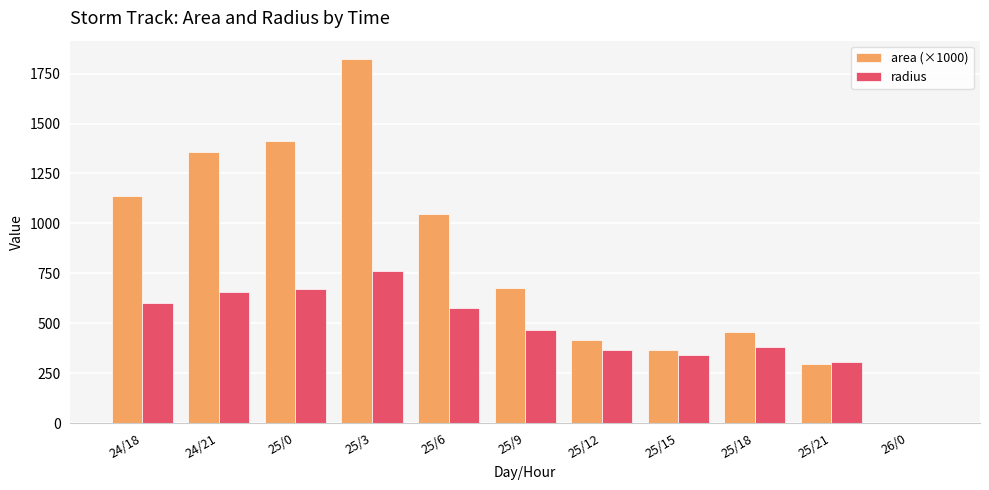

Where is area (×1000) nearest to the value 911?

25/6